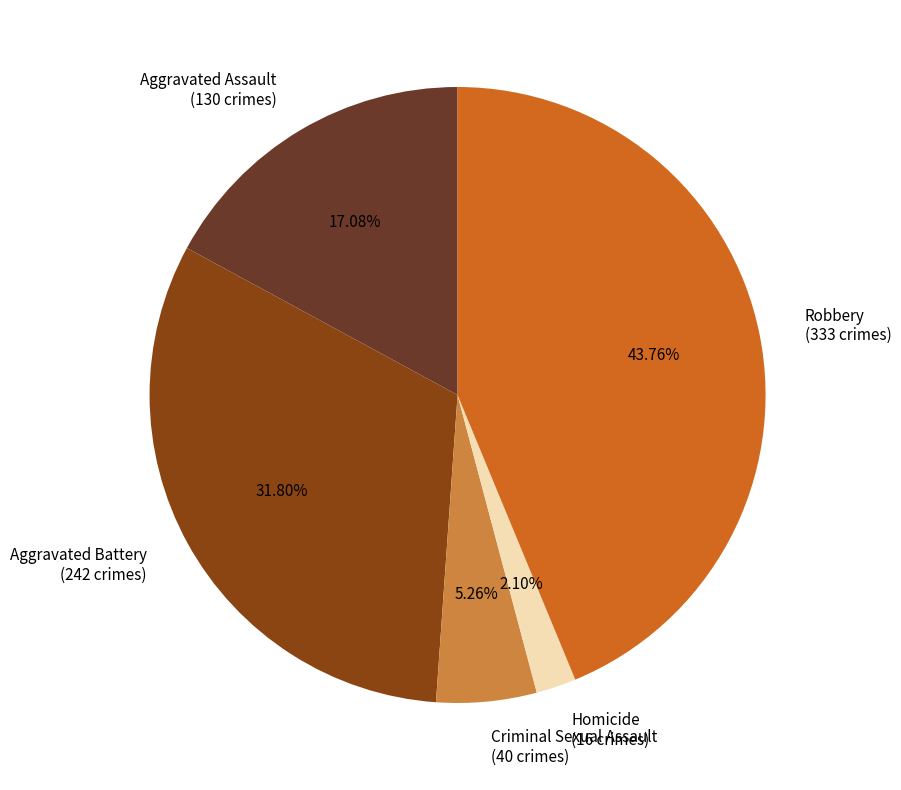

What percentage is the Aggravated Assault slice, to the nearest percent?

17%